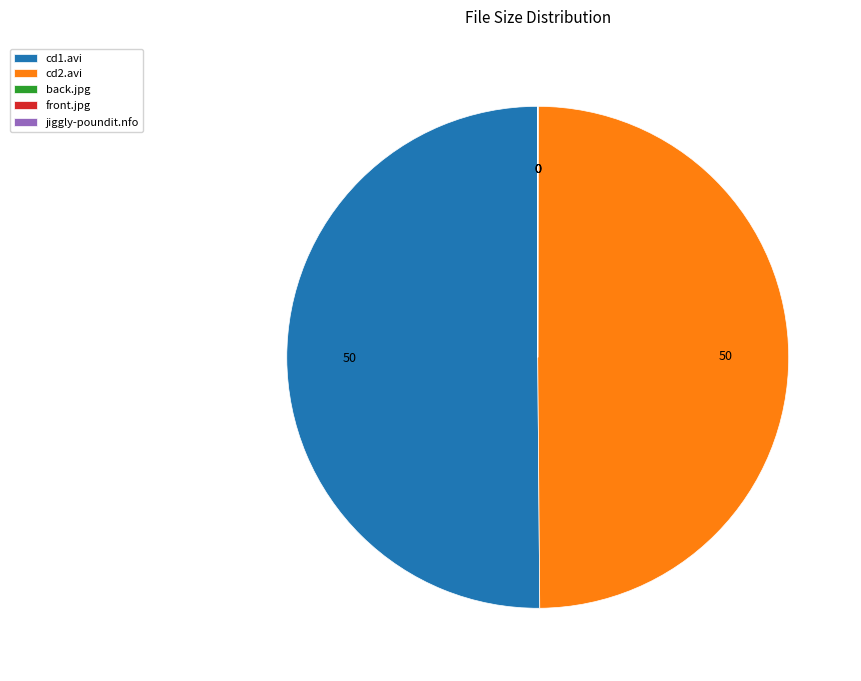

What is the ratio of the value at cd1.avi to the value at cd2.avi?

1.0